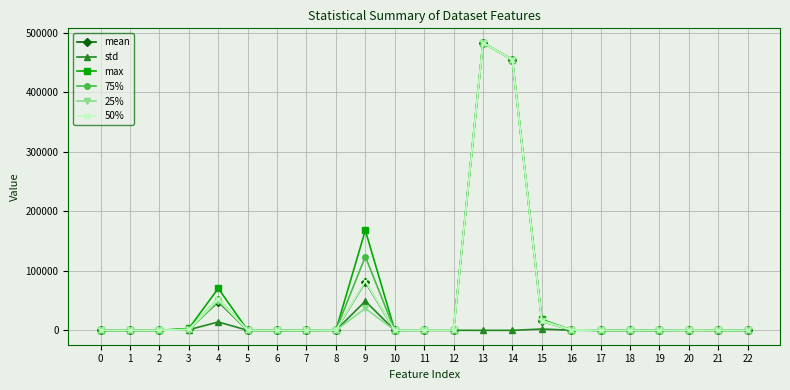

Is it true that max equals 483048.0 at 13?

True